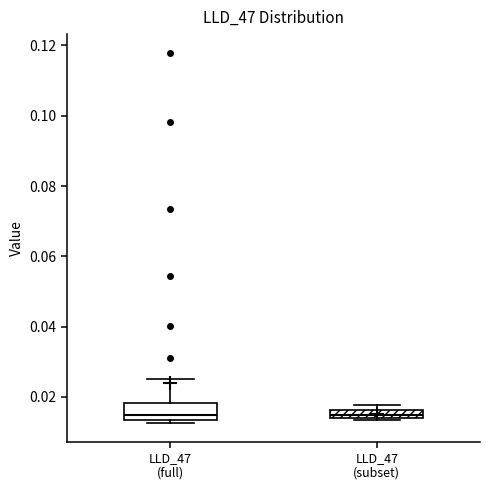

Which box is the tallest, from its lower edge to its upper edge?

LLD_47 (full)